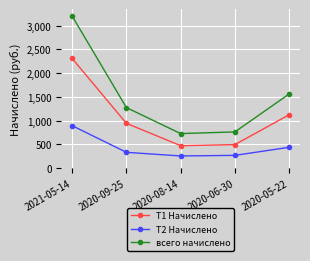

How many lines are shown in the chart?

3